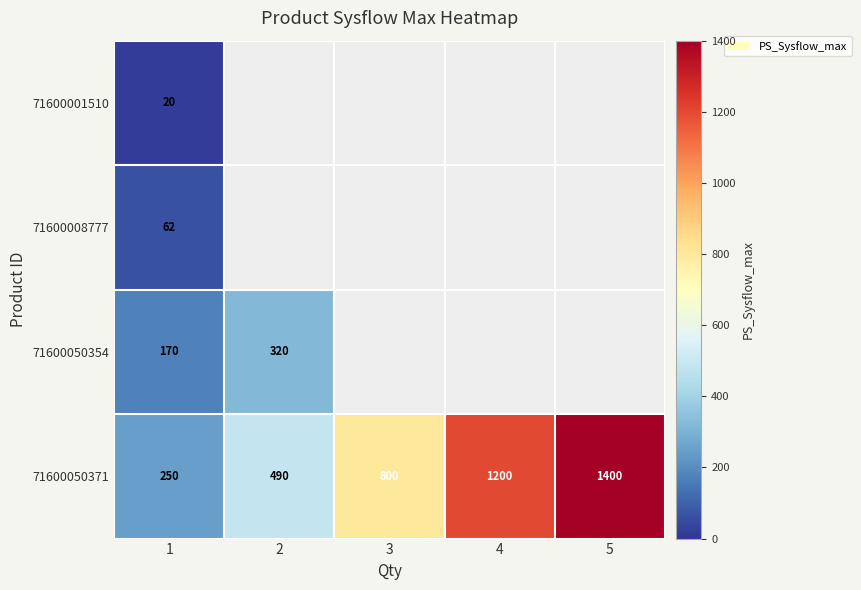

The value of 71600050371 at 3 is 800. True or false?

True